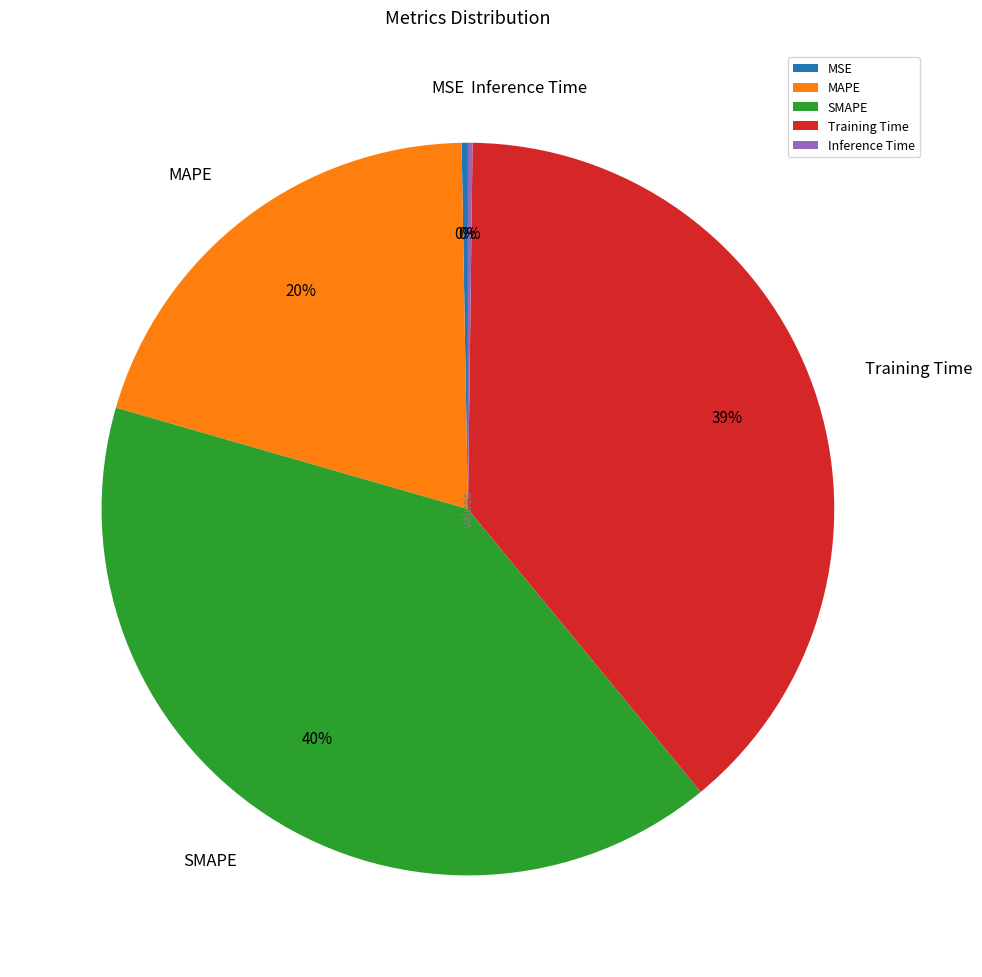

Is there any slice that represents more than half of the pie?

No